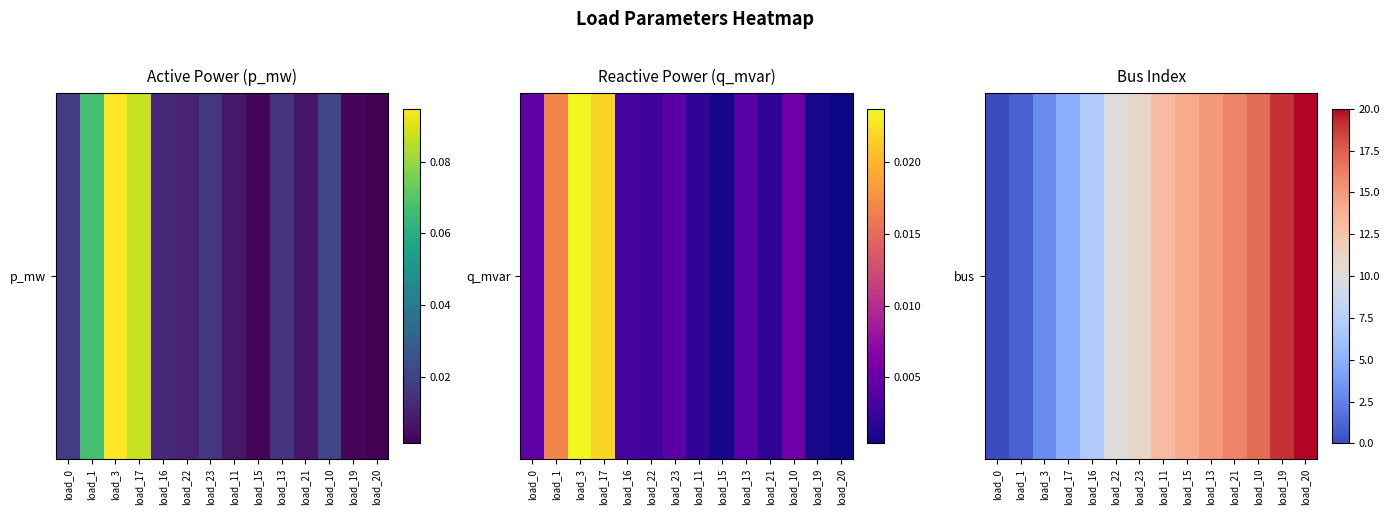

What is the difference between the maximum and second lowest values?

19